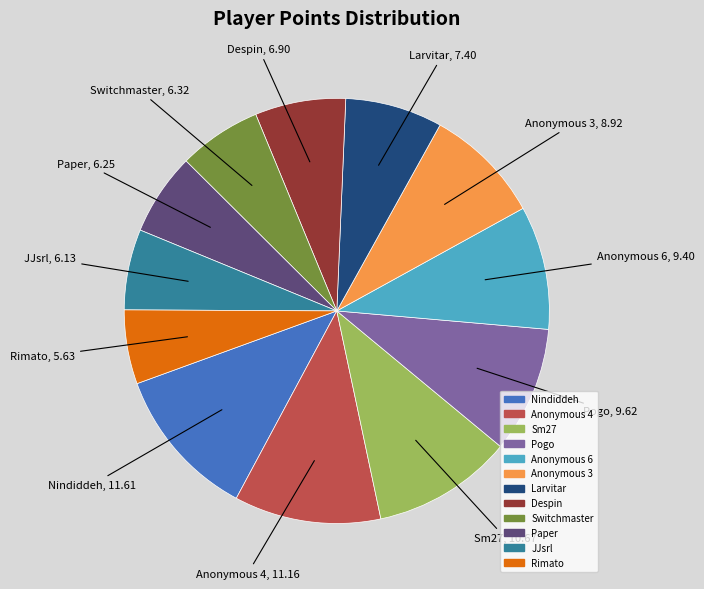

Combined, do Anonymous 6 and Larvitar account for over 50%?

No